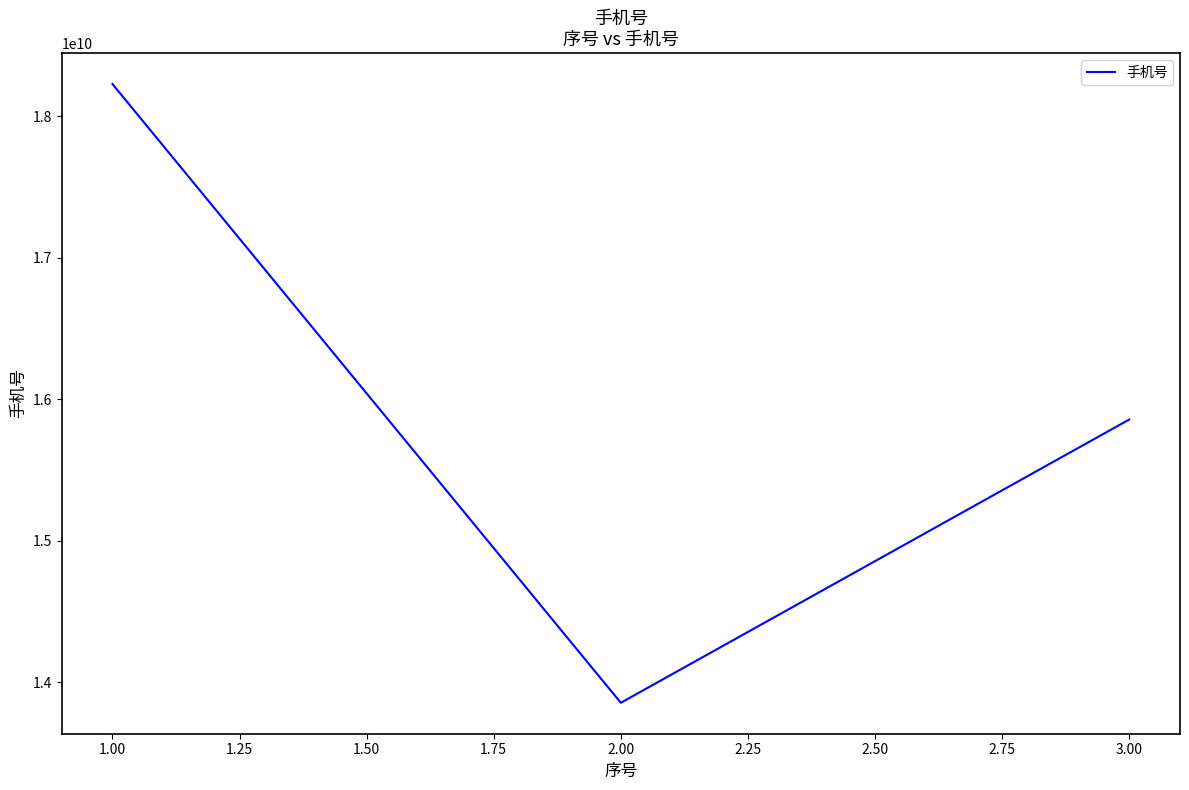

The value at 2.00 is 6376637541. True or false?

False